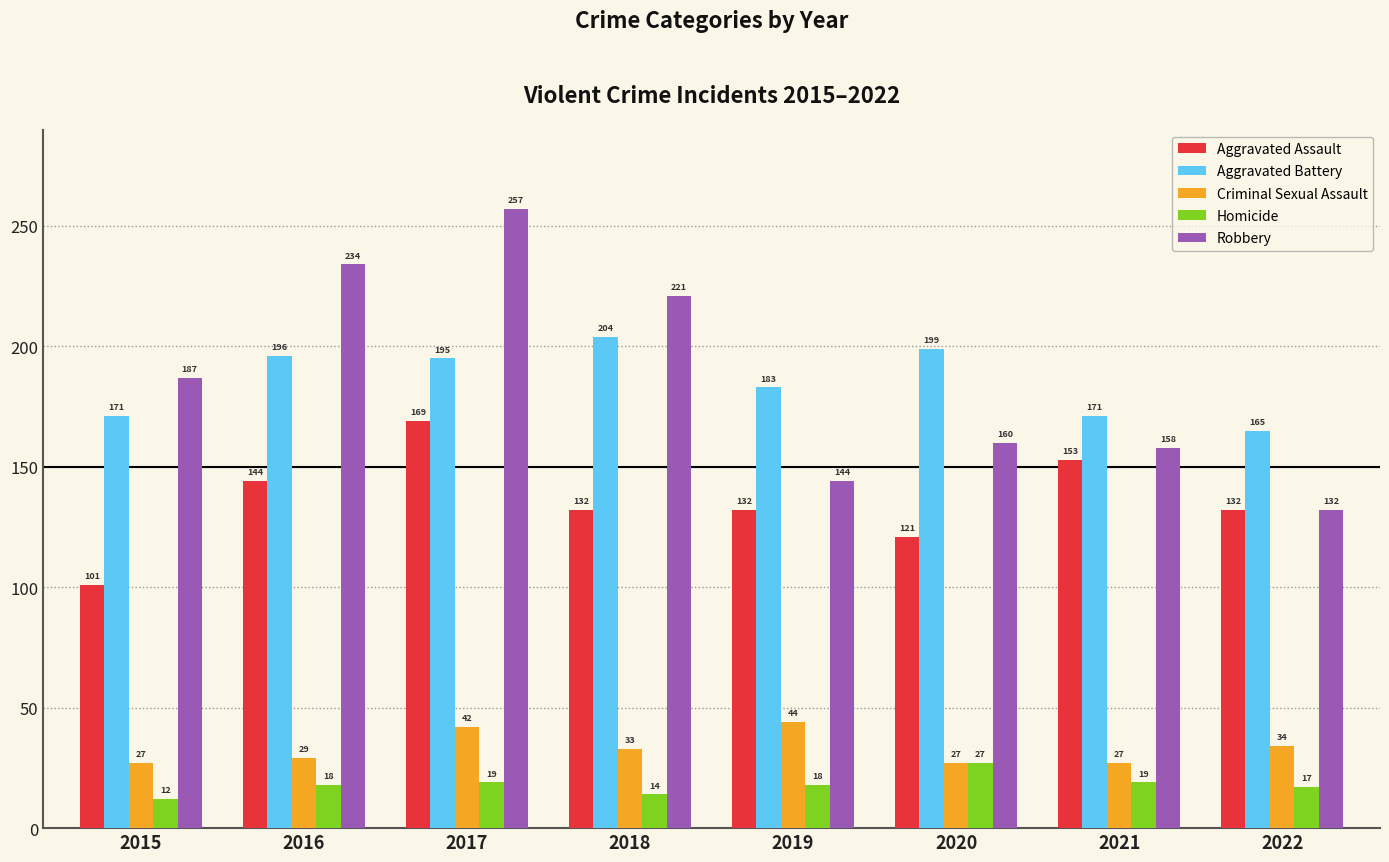

Reading left to right, list all the values displayed in this chart.

Aggravated Assault: 101	144	169	132	132	121	153	132
Aggravated Battery: 171	196	195	204	183	199	171	165
Criminal Sexual Assault: 27	29	42	33	44	27	27	34
Homicide: 12	18	19	14	18	27	19	17
Robbery: 187	234	257	221	144	160	158	132